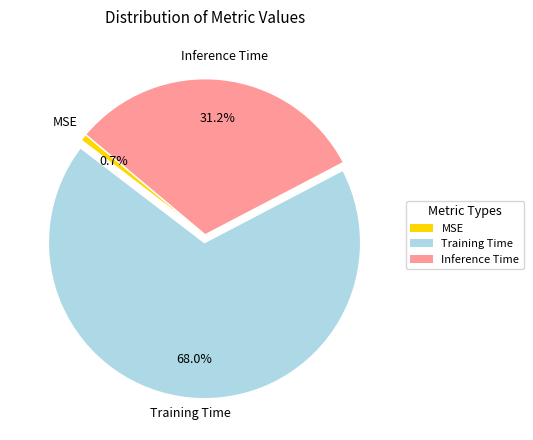

To the nearest percent, what is the average slice percentage?

33%